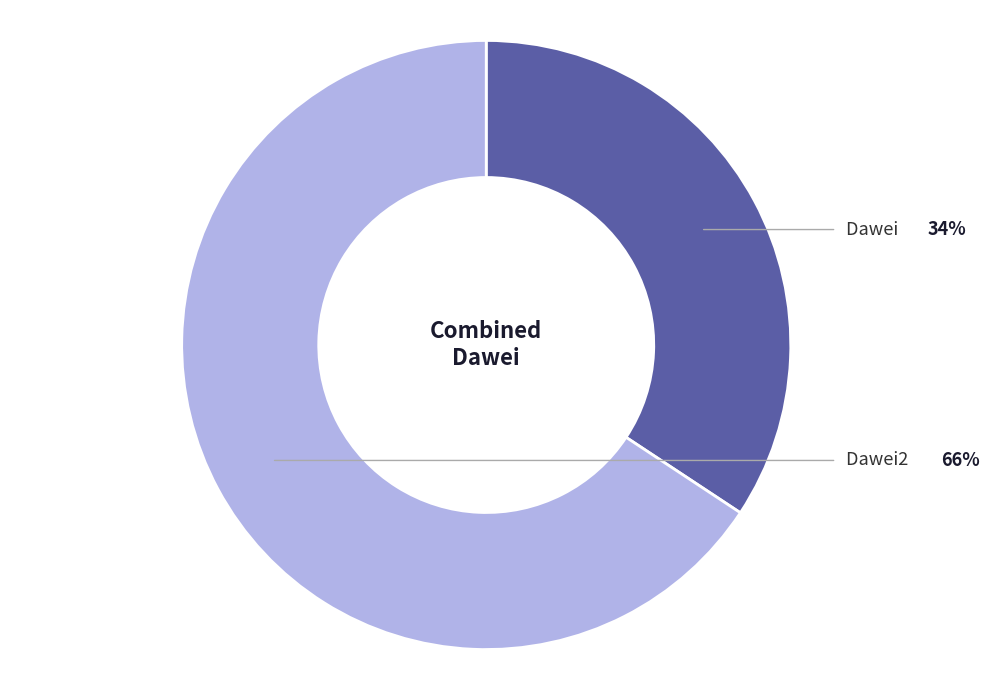

Between Dawei and Dawei2, which is larger?

Dawei2